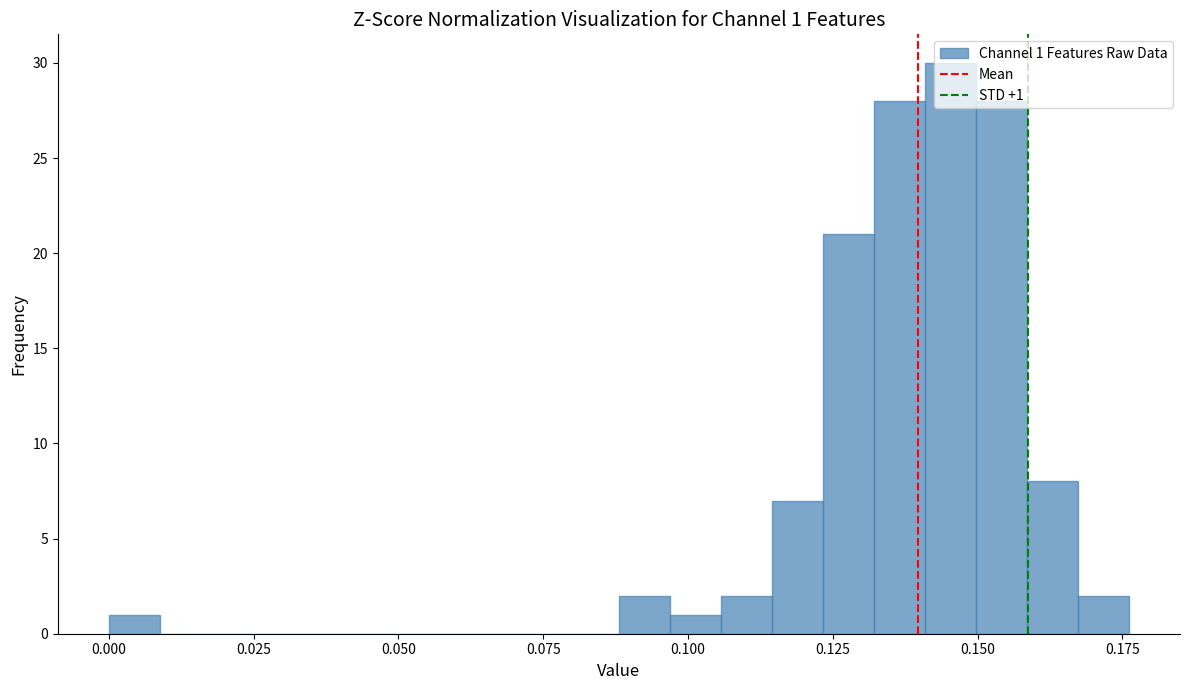

Around what value on the x-axis is the tallest bar? Give the approximate position of its centre, as read against the axis.

0.145